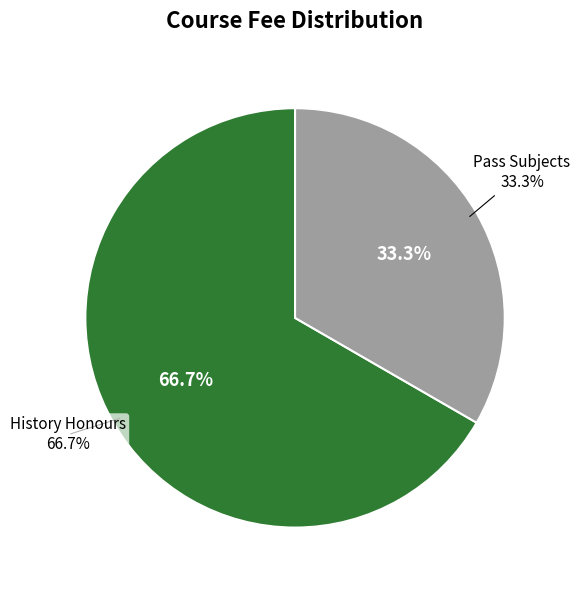

Which category accounts for the majority?

History Honours